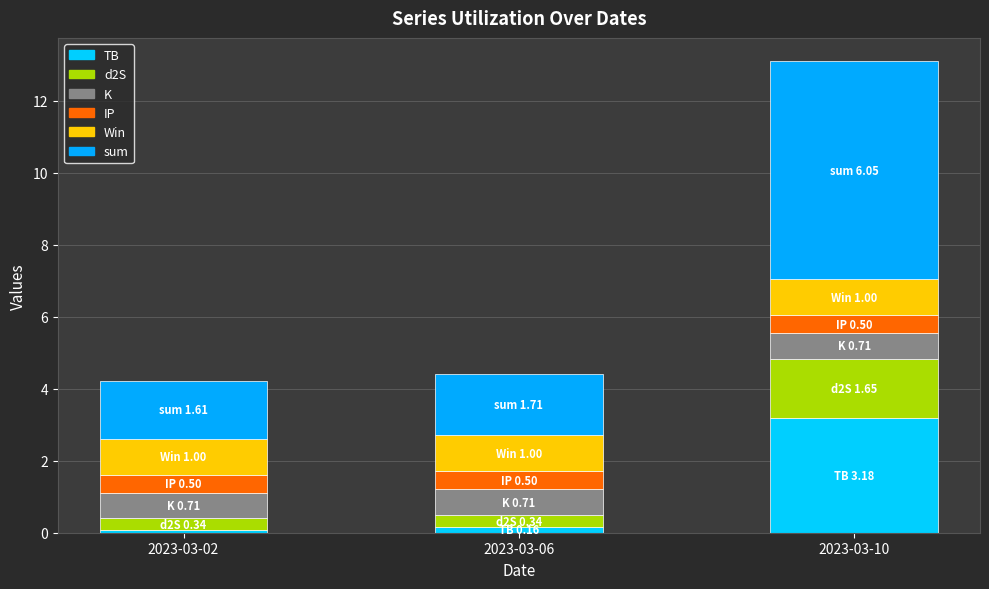

What is the value of the TB bar at the 3rd from the left?

3.2